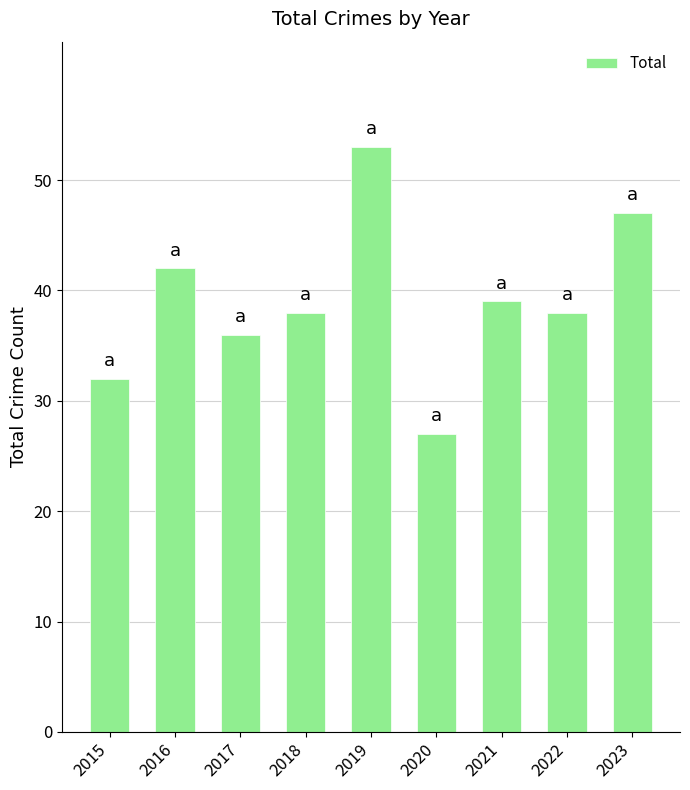

Does the chart contain any negative values?

No